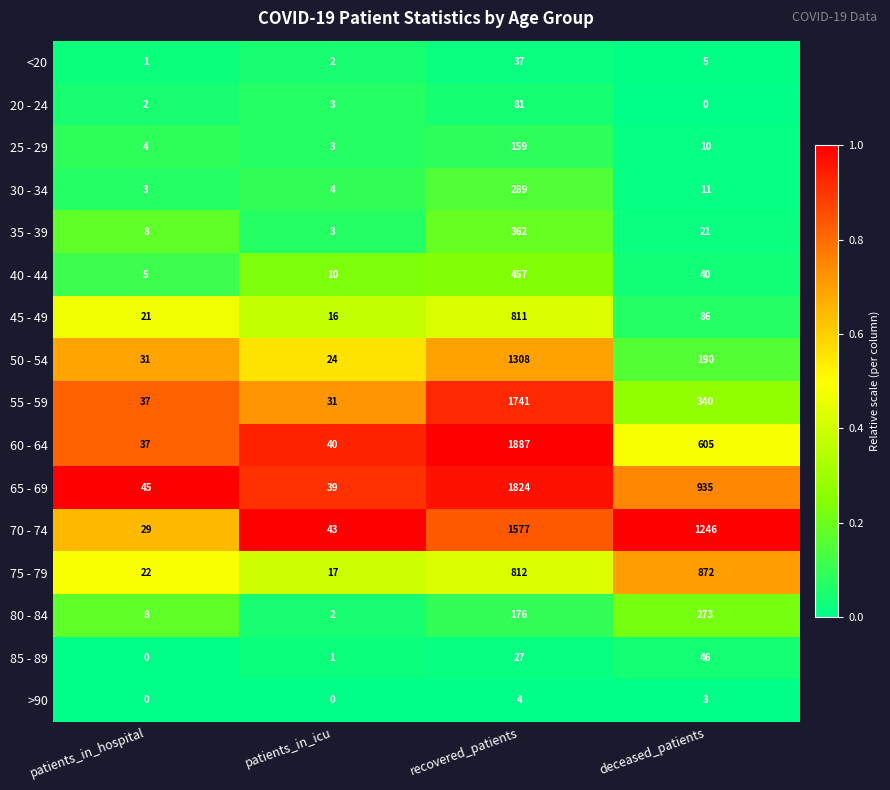

Count the number of categories in the chart.

4